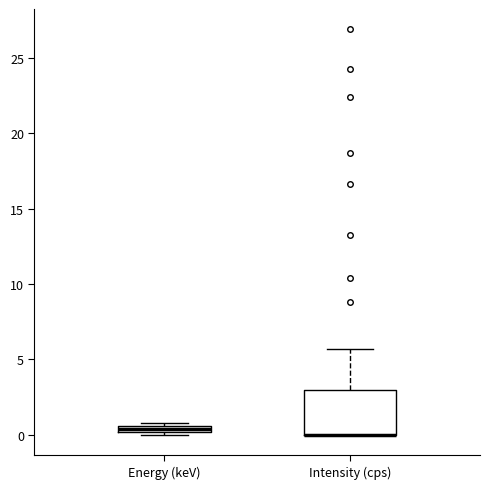

Where does the upper whisker of the box for Intensity (cps) end on the y-axis? The values are not printed on the chart, so give them approximately, as read against the axis.

5.5